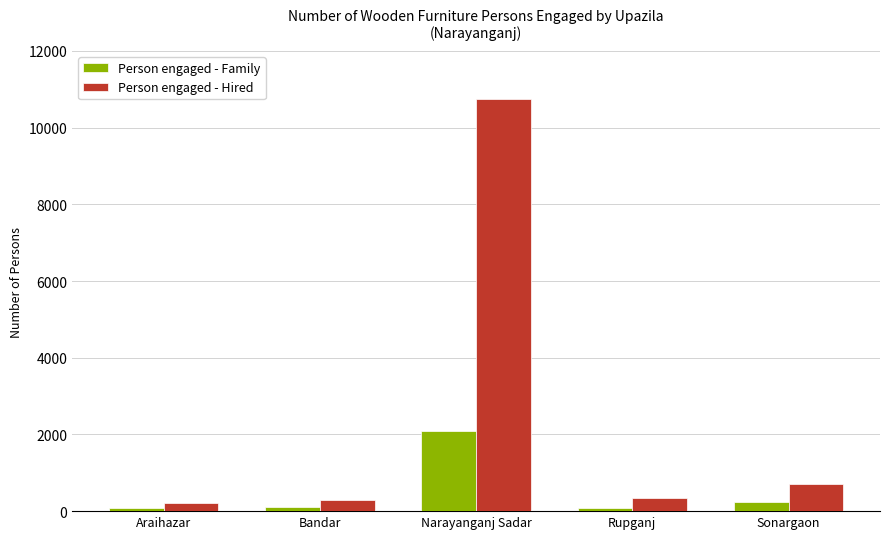

What is the label of the 4th bar from the left?

Rupganj